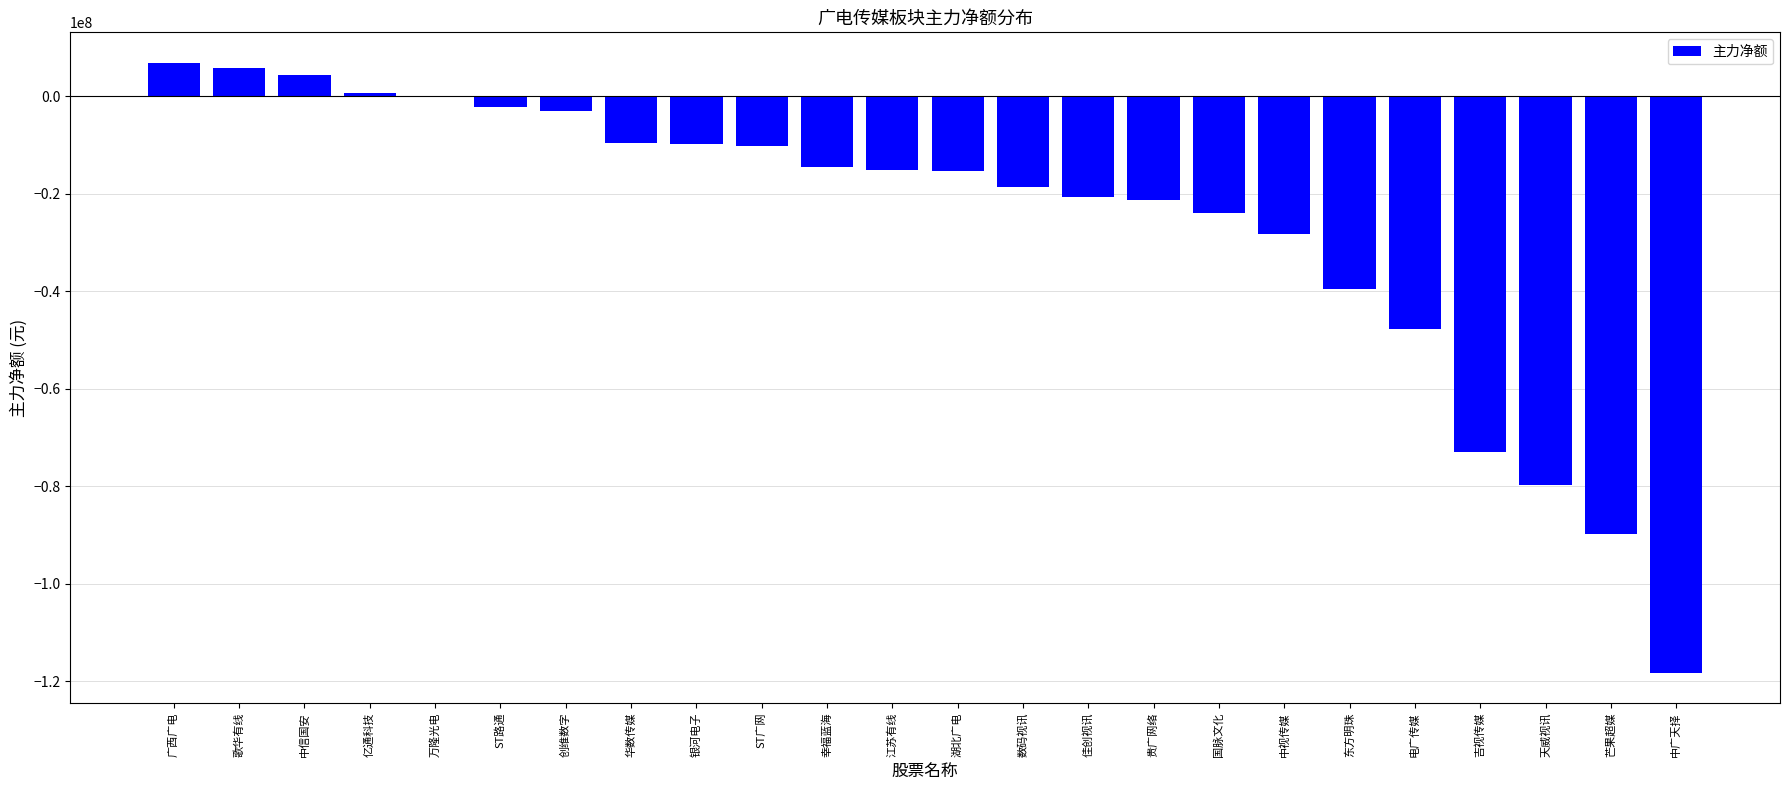

What is the greatest value displayed?

6874197